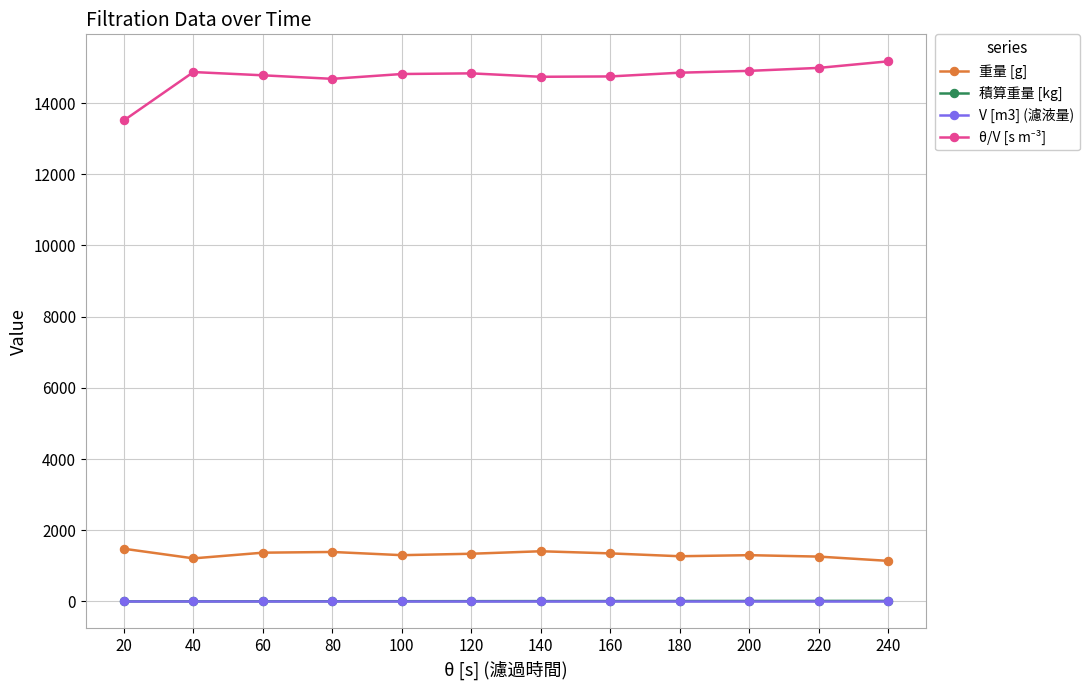

True or false: 積算重量 [kg] and 重量 [g] intersect in this chart.

False